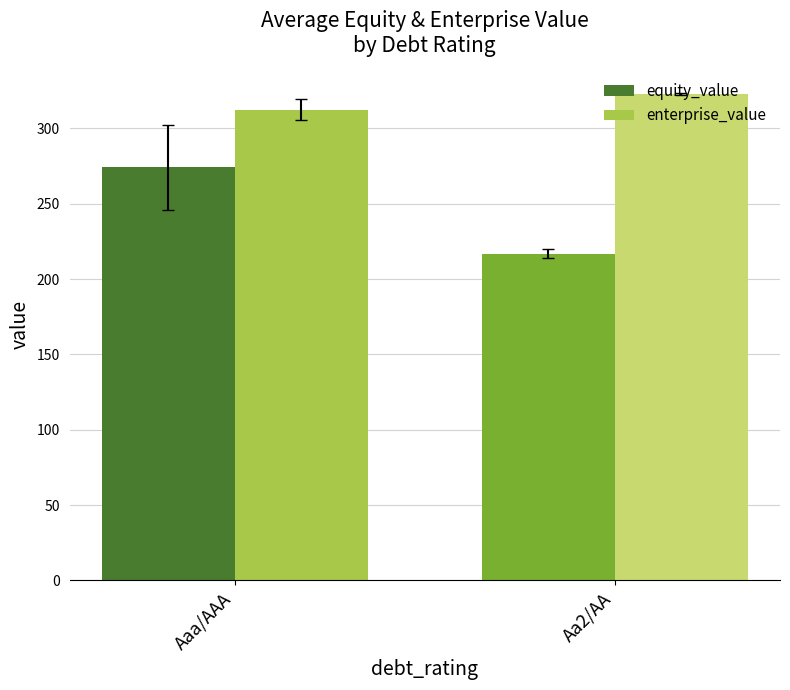

Between Aaa/AAA and Aa2/AA, which series saw the biggest shift?

equity_value